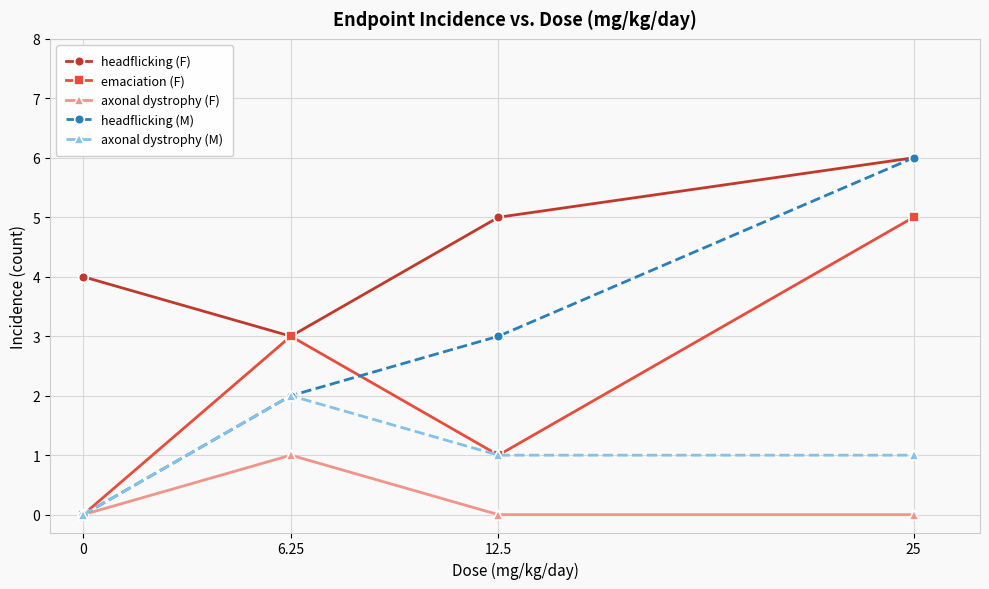

What is the total value across all series at 25?

18